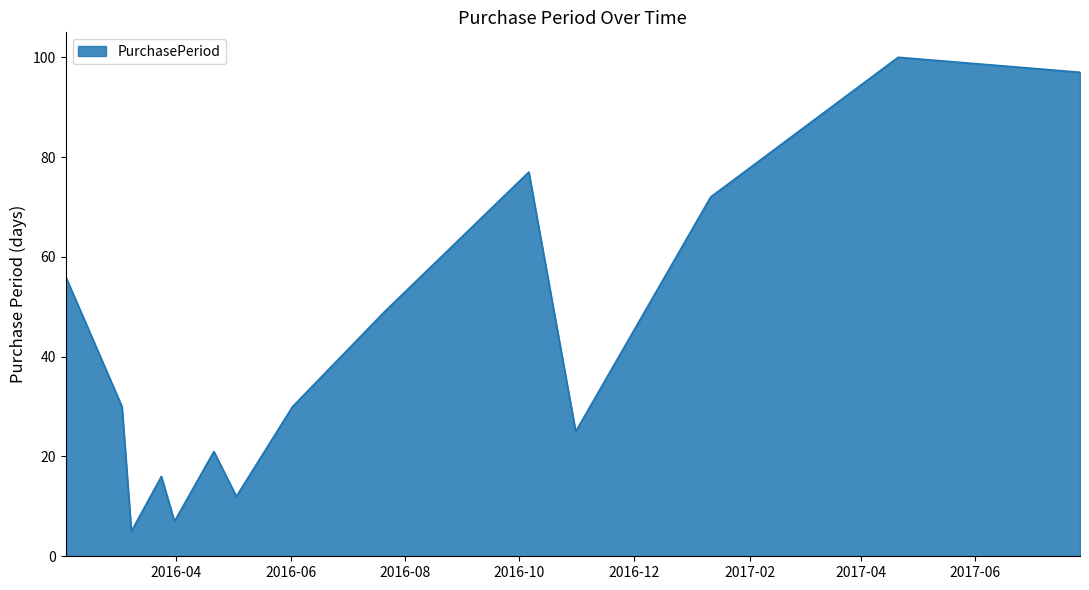

What is the difference between the maximum and minimum values?

95